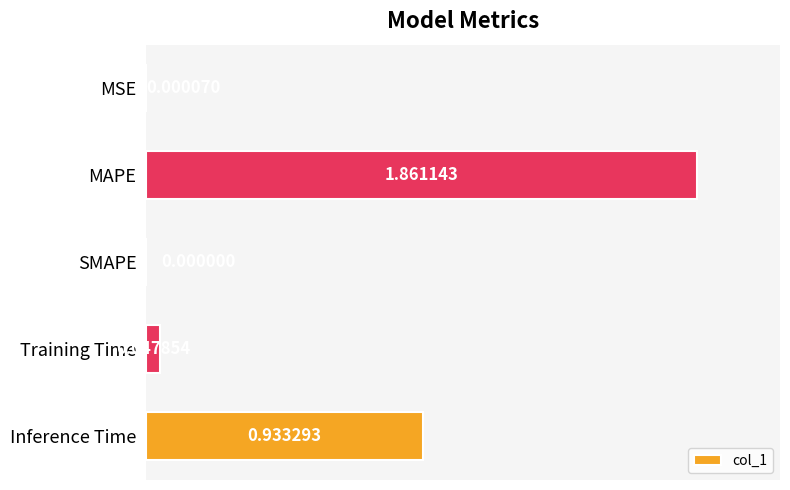

At which category does the chart reach its peak across all series?

MAPE